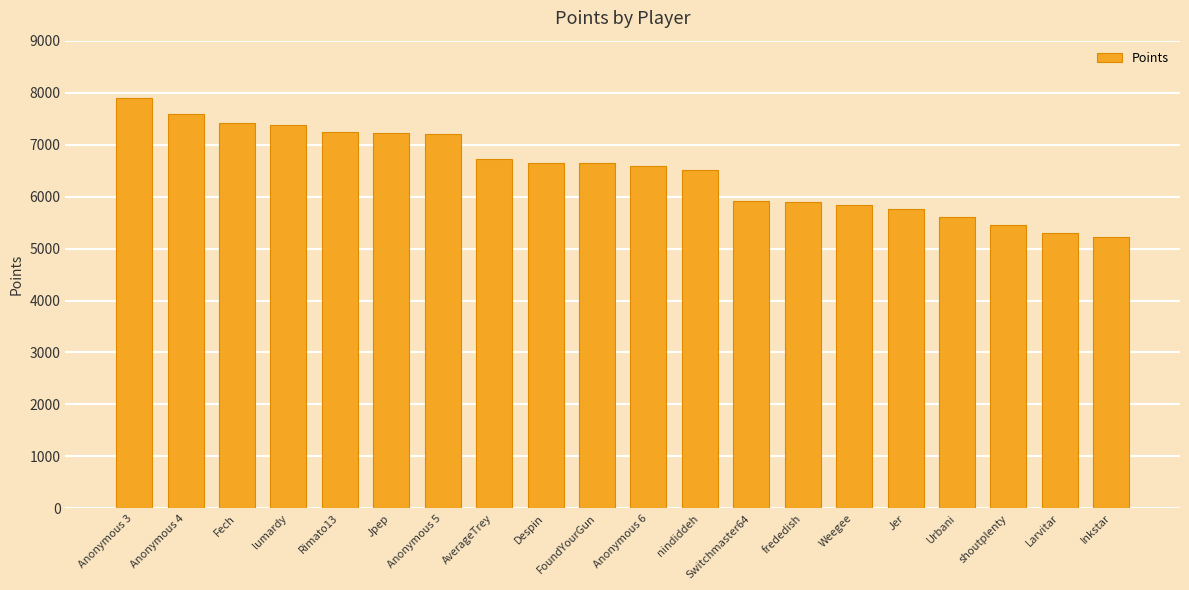

Where does the data first go above 6645?

Anonymous 3